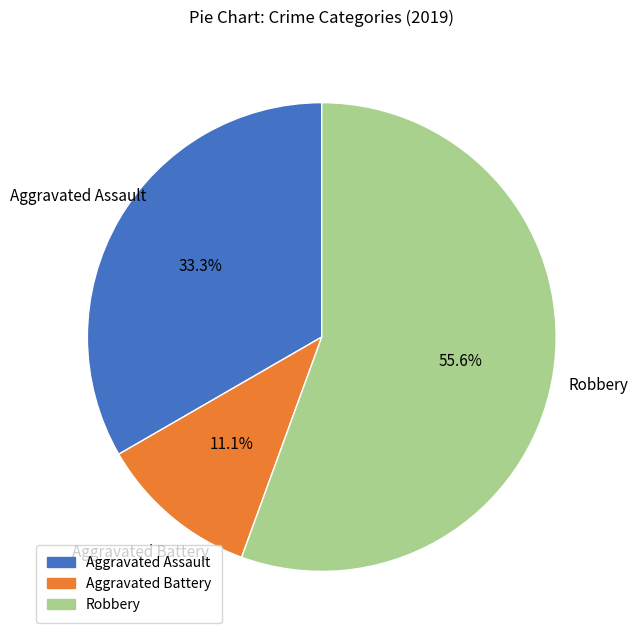

Is it true that Aggravated Battery is 22% of the pie?

False